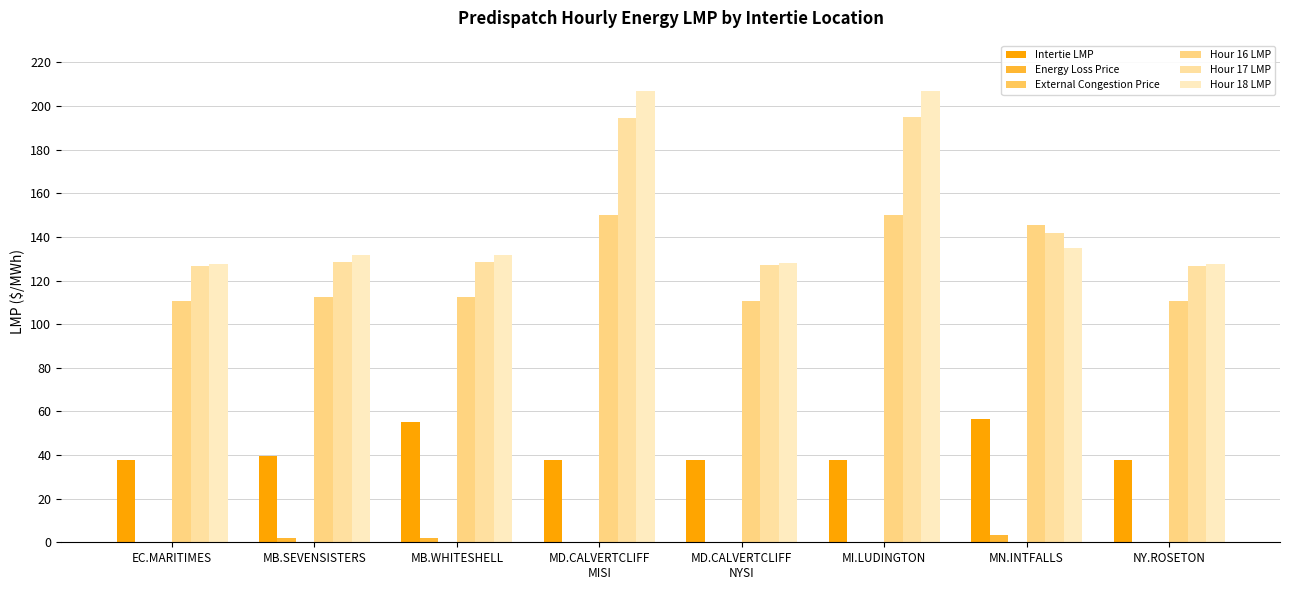

How many categories are shown in the chart?

8